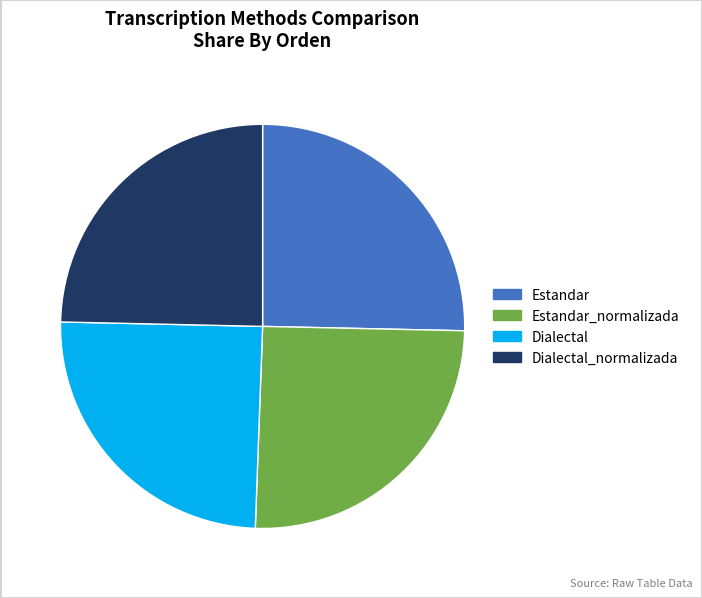

Is there any slice that represents more than half of the pie?

No